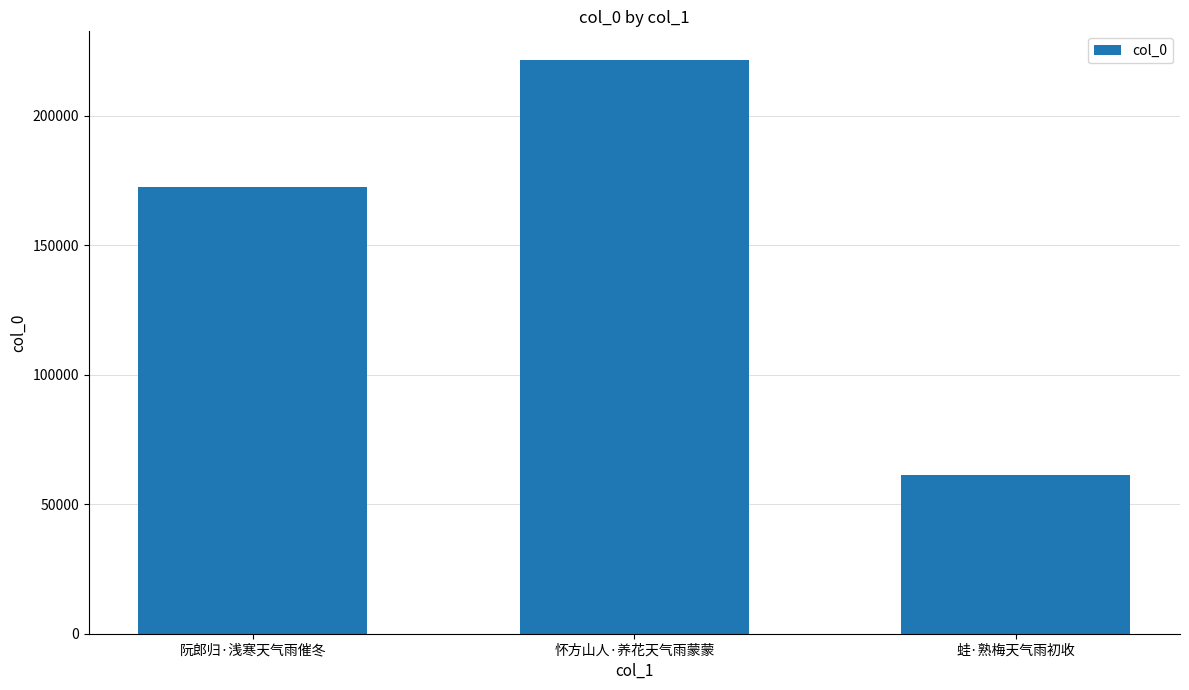

Are the bars grouped side by side (vs. stacked)?

No